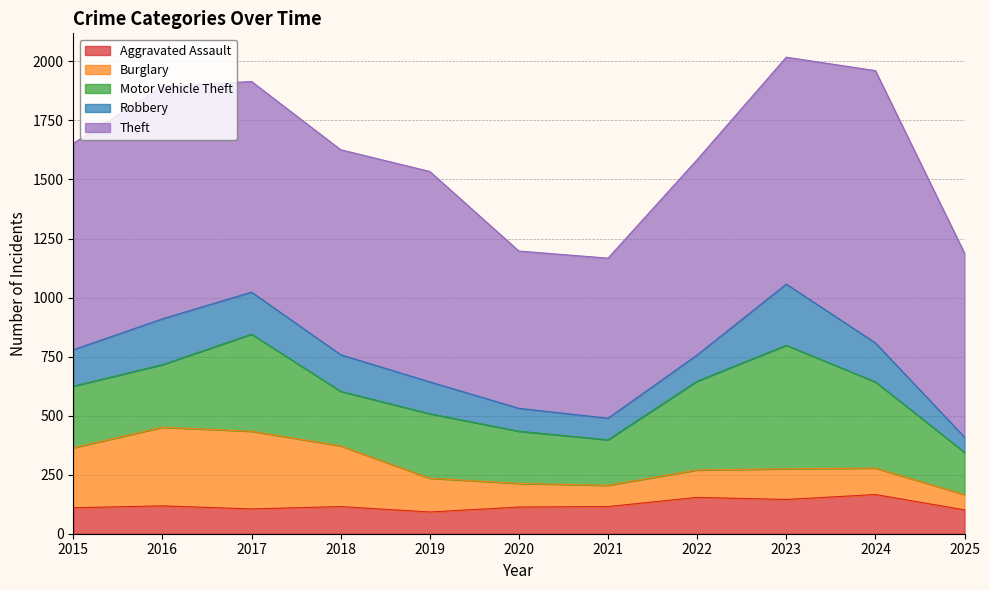

List the labels in order of Theft value, largest first.

2024, 2016, 2023, 2017, 2019, 2015, 2018, 2022, 2025, 2021, 2020